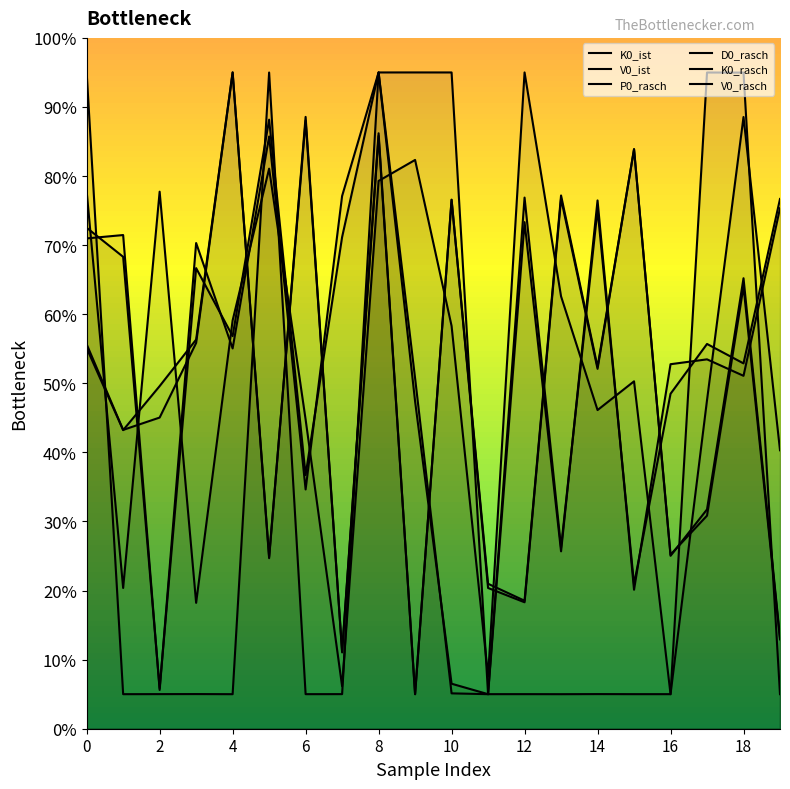

How many data points in D0_rasch are less than 58?

10